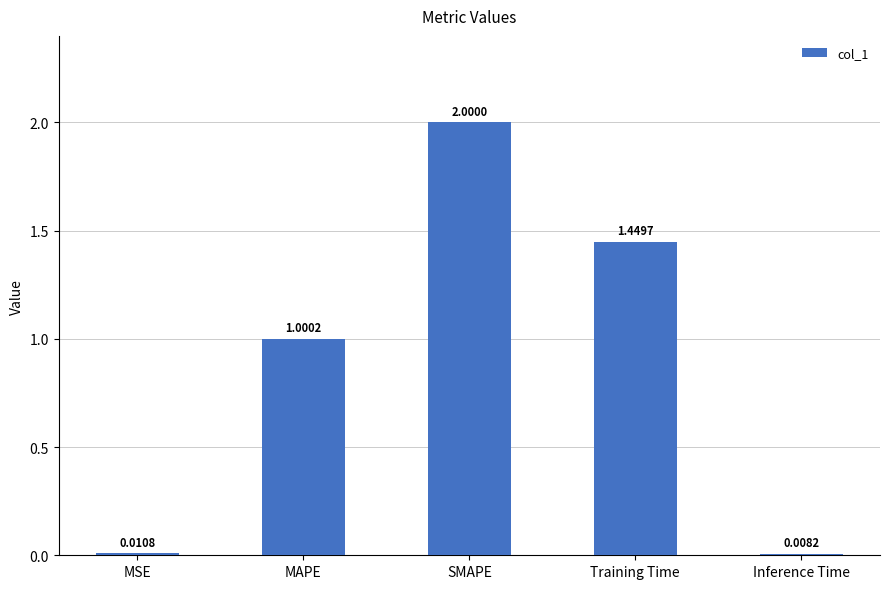

Rank the categories by value from highest to lowest.

SMAPE, Training Time, MAPE, MSE, Inference Time